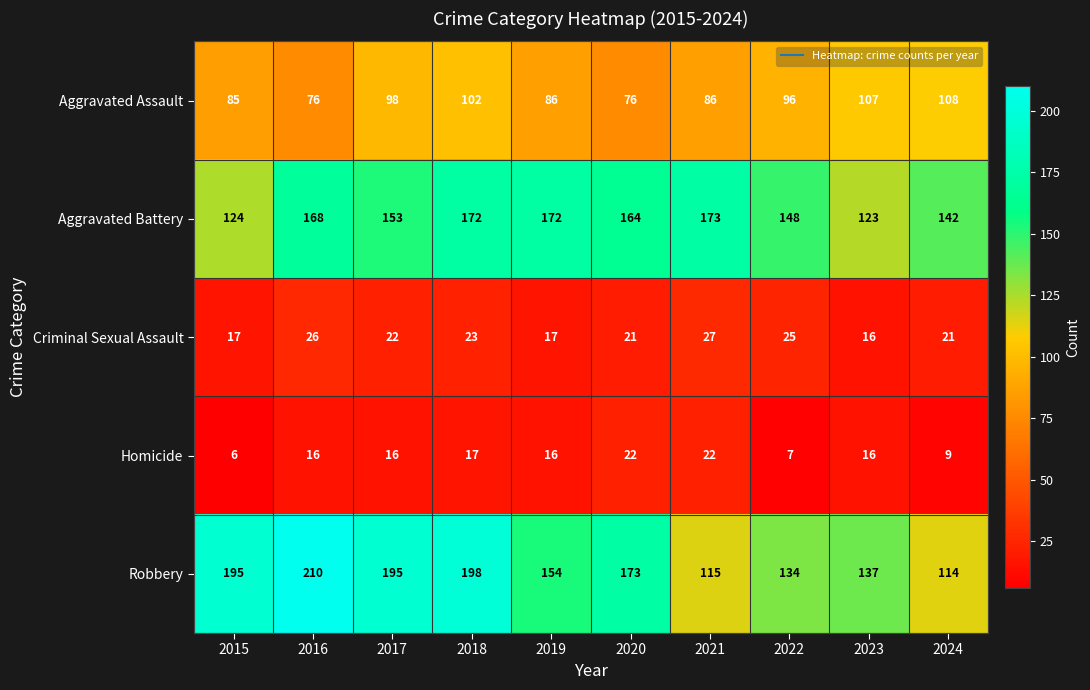

List the series in order of their peak value, highest first.

Robbery, Aggravated Battery, Aggravated Assault, Criminal Sexual Assault, Homicide